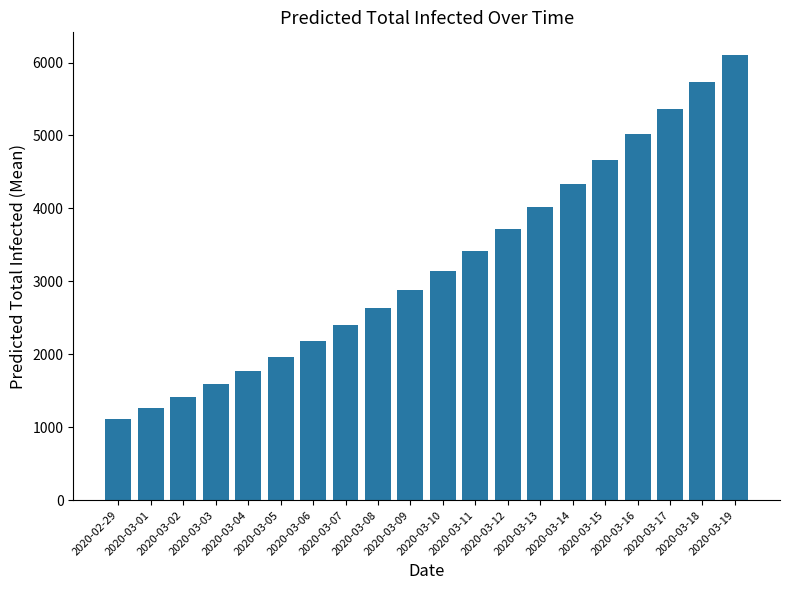

Reading left to right, extract all data points from this chart.

2020-02-29=1115	2020-03-01=1262	2020-03-02=1420	2020-03-03=1589	2020-03-04=1771	2020-03-05=1967	2020-03-06=2176	2020-03-07=2398	2020-03-08=2632	2020-03-09=2881	2020-03-10=3144	2020-03-11=3422	2020-03-12=3713	2020-03-13=4018	2020-03-14=4337	2020-03-15=4669	2020-03-16=5014	2020-03-17=5369	2020-03-18=5735	2020-03-19=6109